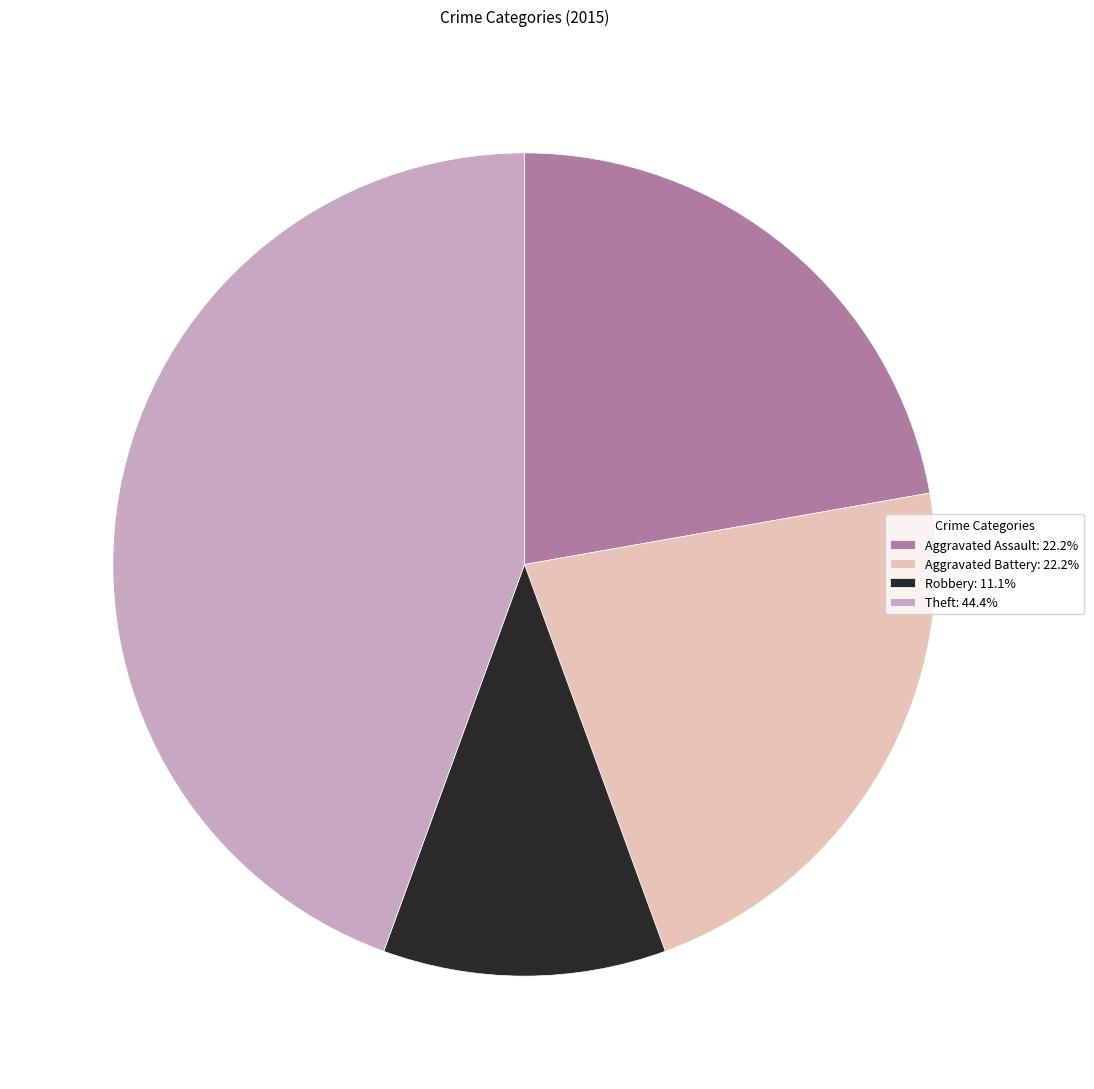

Do Theft: 44.4% and Robbery: 11.1% together represent more than half of the pie?

Yes